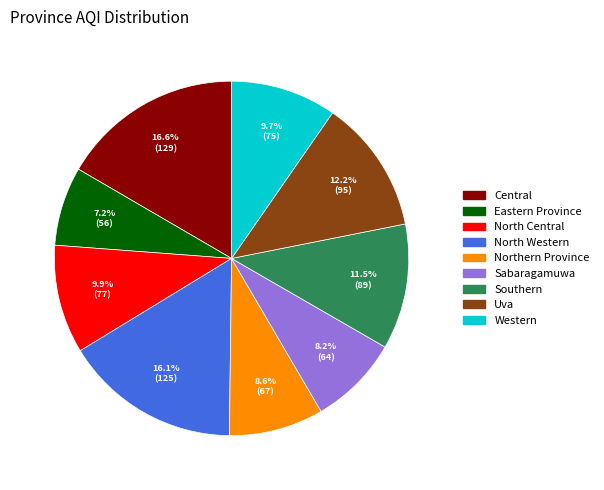

Is Southern the majority of the pie?

No